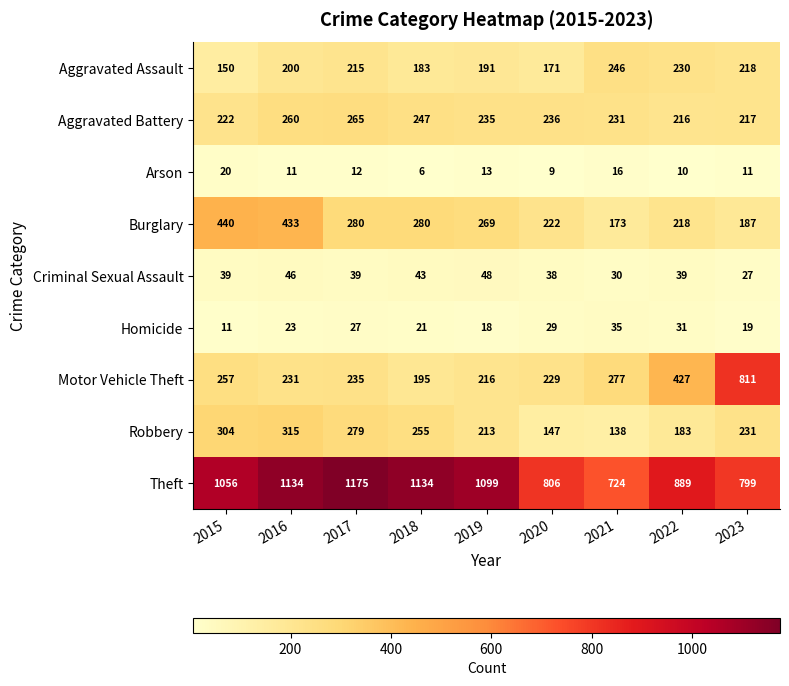

Which category has the lowest value across all series?

2018